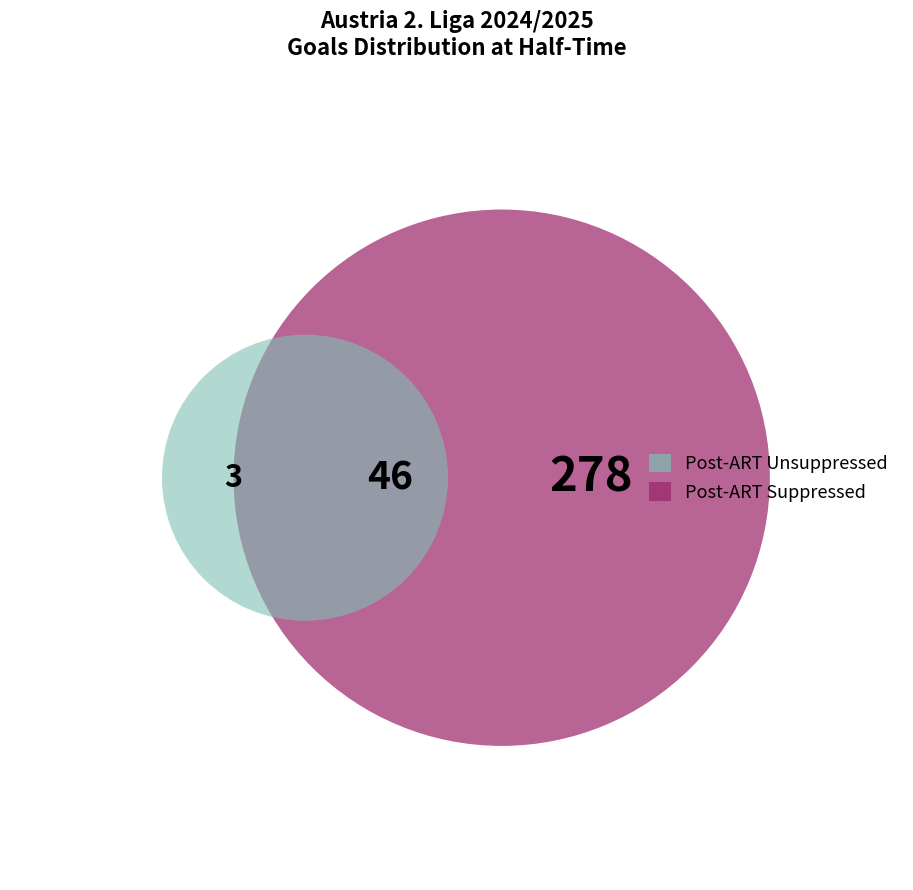

How many segments does this pie chart have?

3